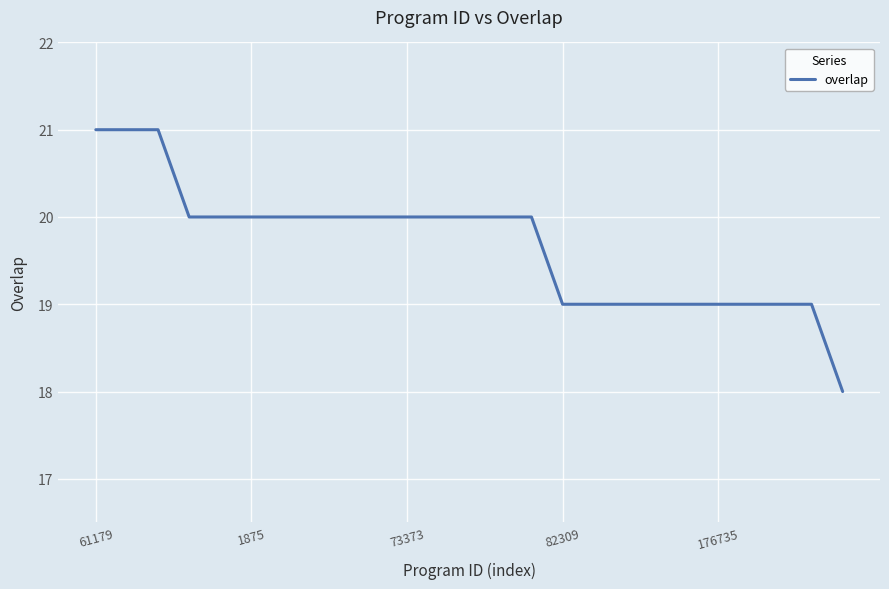

What is the smallest value displayed?

18